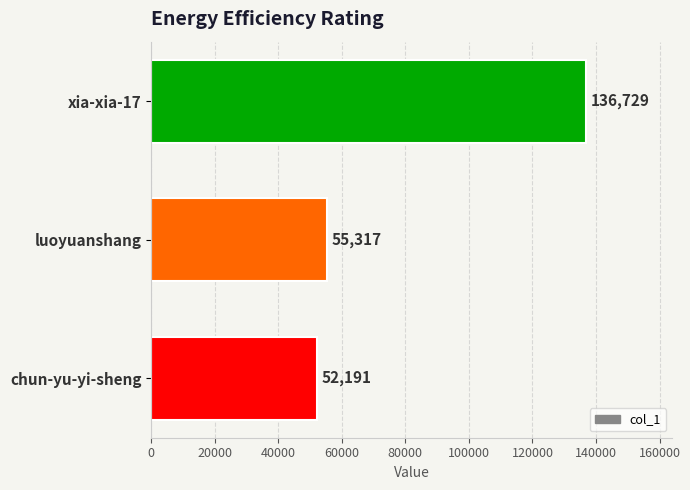

What is the difference between the maximum and minimum values?

84538